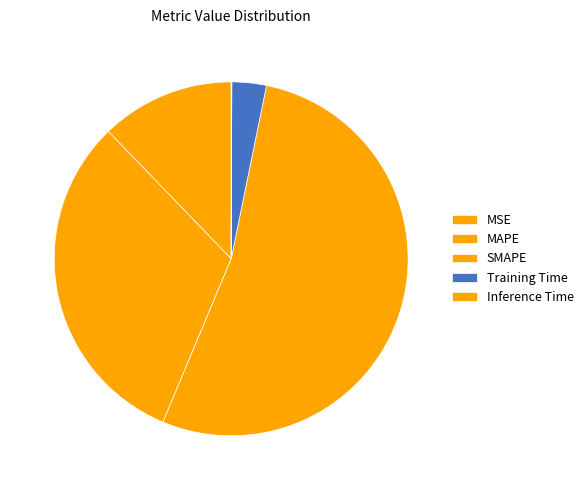

How many slices are in this pie chart?

5